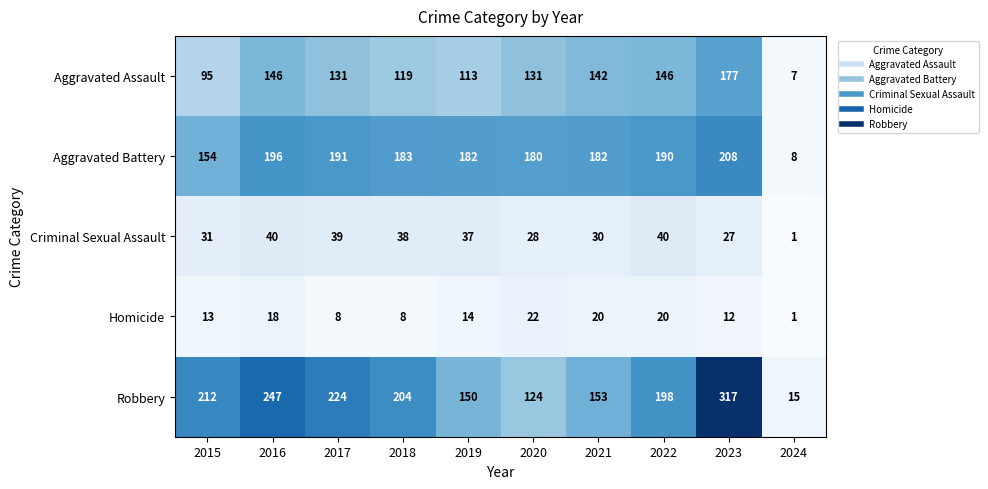

Which category has the lowest value in the Homicide series?

2024